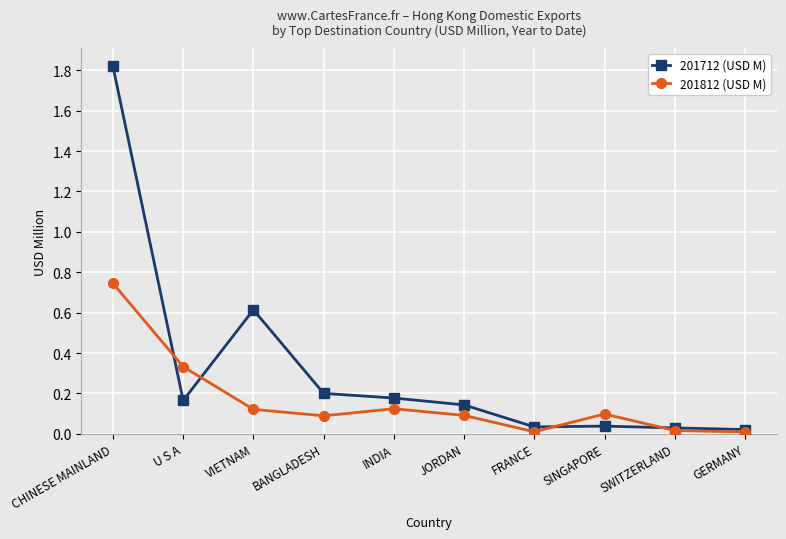

At which category does the chart reach its peak across all series?

CHINESE MAINLAND